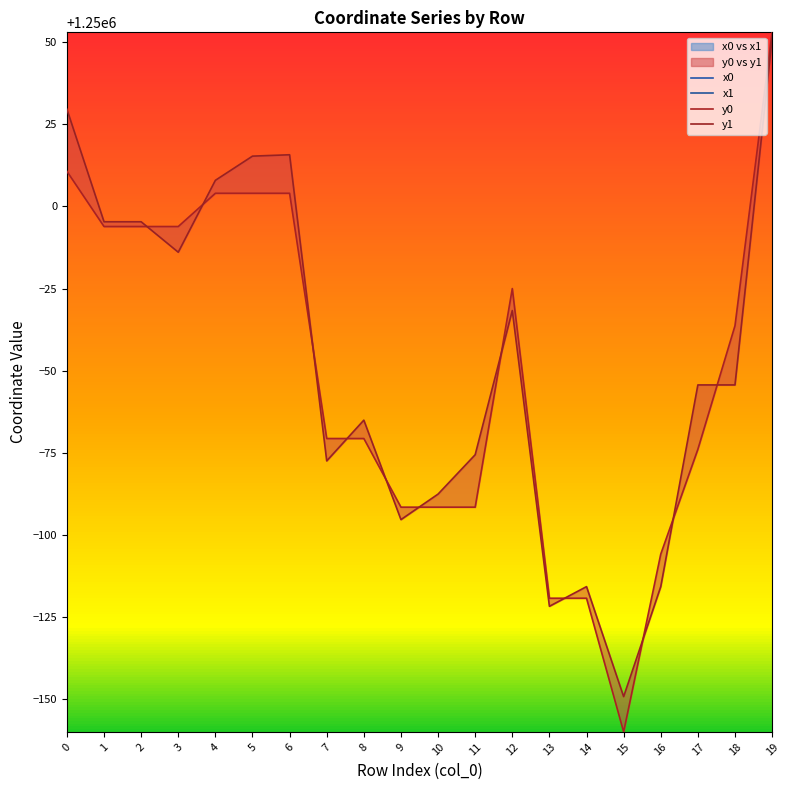

The value of x0 at 13 is 4316902.8. True or false?

False